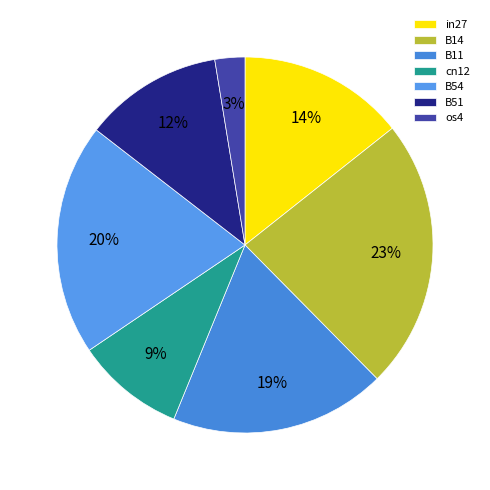

True or false: cn12 accounts for 1% of the total.

False